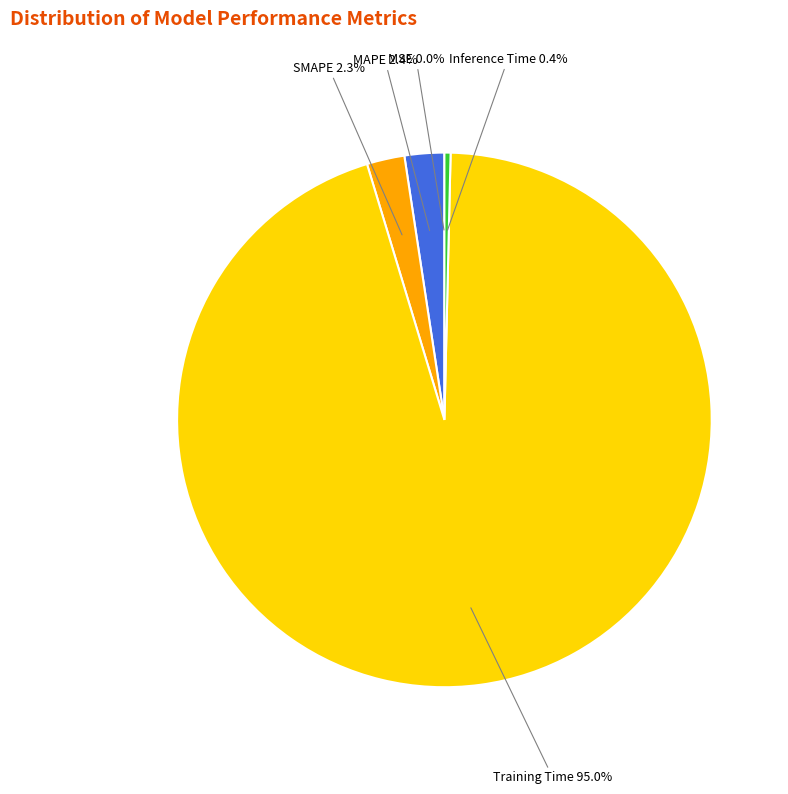

What is the total percentage of SMAPE and MAPE?

4.7%